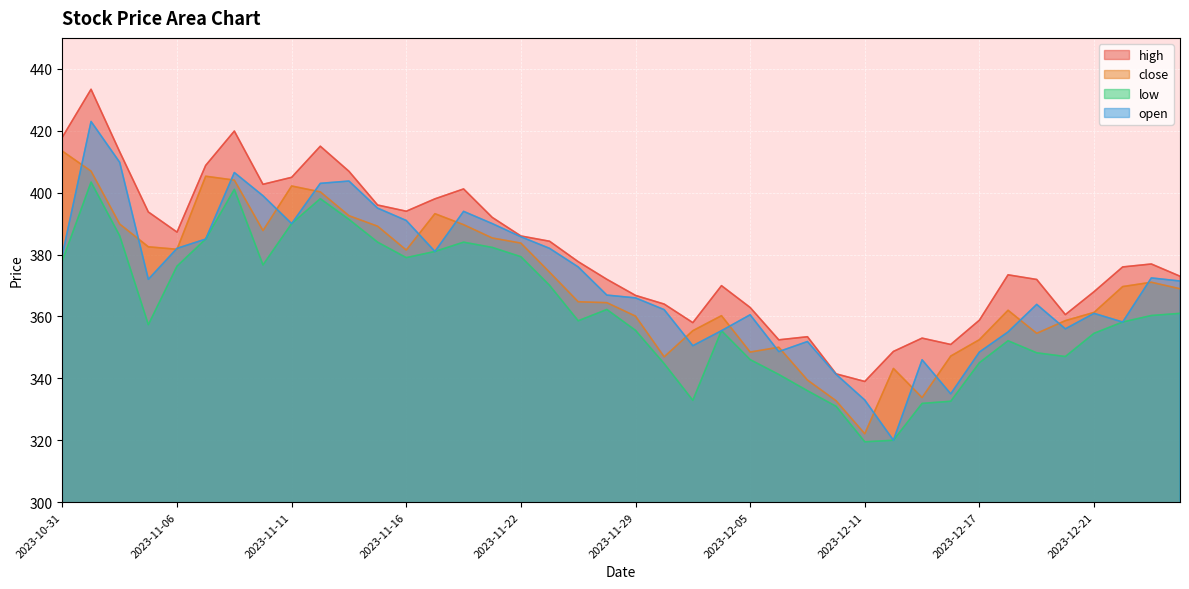

What value does the high series have at 2023-11-09?

402.7